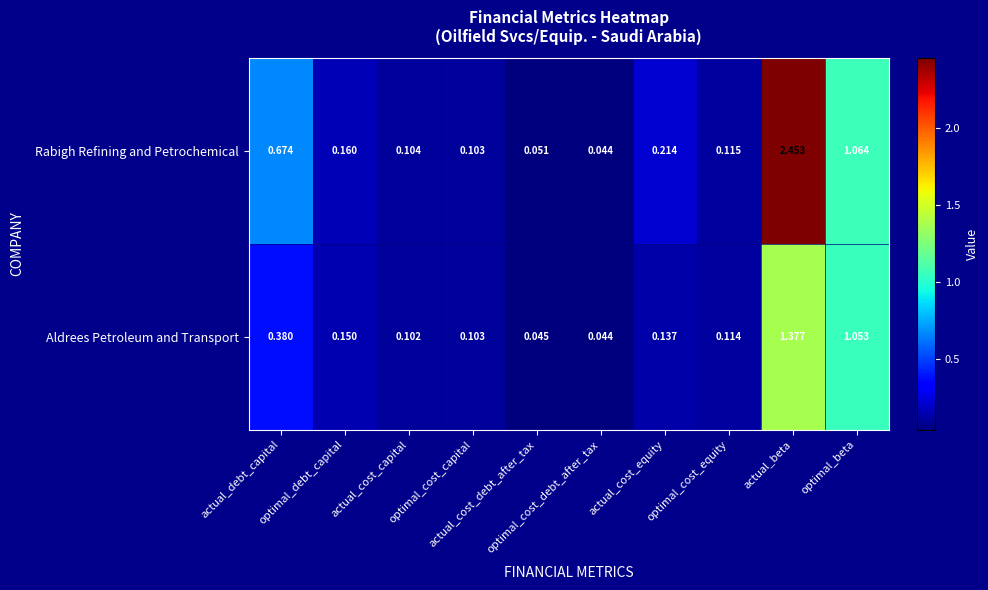

Which series has the largest total across all categories?

Rabigh Refining and Petrochemical